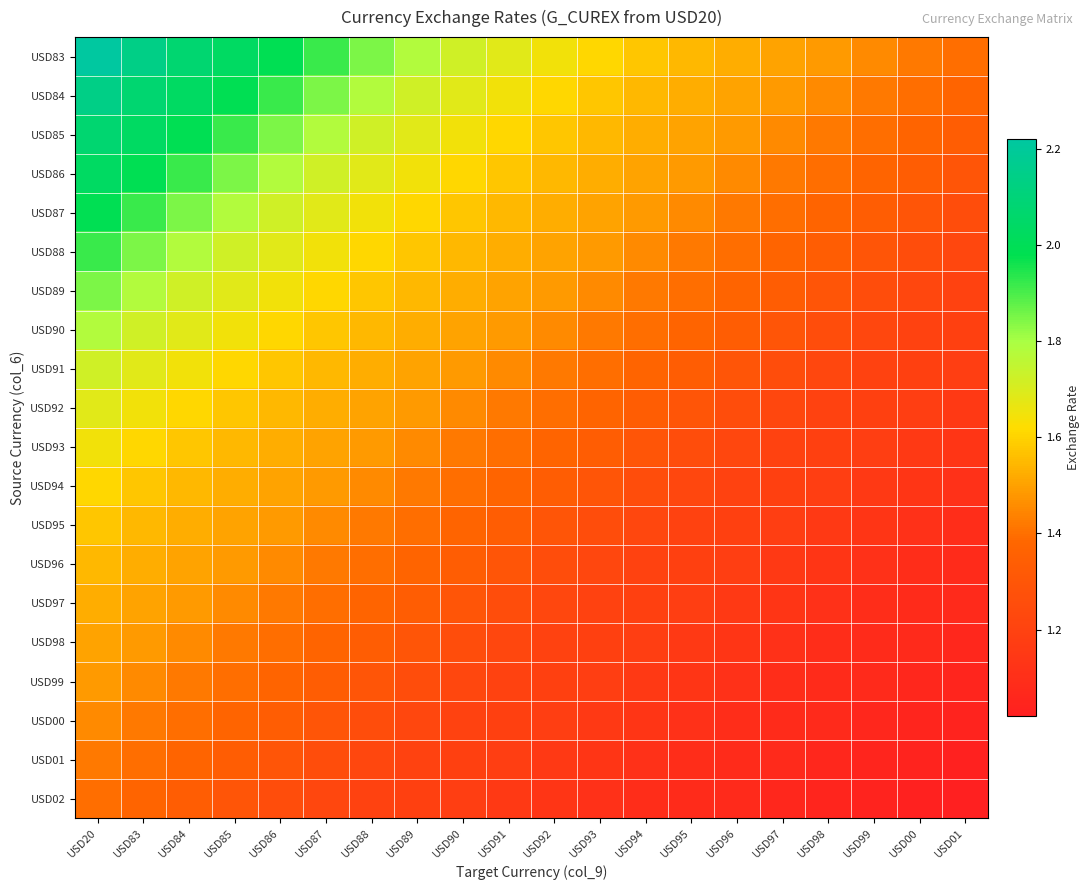

Reading left to right, extract all data points from this chart.

USD83: USD20=2.2	USD83=2.1	USD84=2.1	USD85=2.0	USD86=2.0	USD87=1.9	USD88=1.8	USD89=1.8	USD90=1.7	USD91=1.7	USD92=1.6	USD93=1.6	USD94=1.6	USD95=1.5	USD96=1.5	USD97=1.5	USD98=1.5	USD99=1.5	USD00=1.4	USD01=1.4
USD84: USD20=2.1	USD83=2.1	USD84=2.0	USD85=2.0	USD86=1.9	USD87=1.8	USD88=1.8	USD89=1.7	USD90=1.7	USD91=1.6	USD92=1.6	USD93=1.6	USD94=1.5	USD95=1.5	USD96=1.5	USD97=1.5	USD98=1.5	USD99=1.4	USD00=1.4	USD01=1.4
USD85: USD20=2.1	USD83=2.0	USD84=2.0	USD85=1.9	USD86=1.8	USD87=1.8	USD88=1.7	USD89=1.7	USD90=1.6	USD91=1.6	USD92=1.6	USD93=1.5	USD94=1.5	USD95=1.5	USD96=1.5	USD97=1.5	USD98=1.4	USD99=1.4	USD00=1.4	USD01=1.3
USD86: USD20=2.0	USD83=2.0	USD84=1.9	USD85=1.8	USD86=1.8	USD87=1.7	USD88=1.7	USD89=1.6	USD90=1.6	USD91=1.6	USD92=1.5	USD93=1.5	USD94=1.5	USD95=1.5	USD96=1.5	USD97=1.4	USD98=1.4	USD99=1.4	USD00=1.3	USD01=1.3
USD87: USD20=2.0	USD83=1.9	USD84=1.8	USD85=1.8	USD86=1.7	USD87=1.7	USD88=1.6	USD89=1.6	USD90=1.6	USD91=1.5	USD92=1.5	USD93=1.5	USD94=1.5	USD95=1.5	USD96=1.4	USD97=1.4	USD98=1.4	USD99=1.3	USD00=1.3	USD01=1.3
USD88: USD20=1.9	USD83=1.8	USD84=1.8	USD85=1.7	USD86=1.7	USD87=1.6	USD88=1.6	USD89=1.6	USD90=1.5	USD91=1.5	USD92=1.5	USD93=1.5	USD94=1.5	USD95=1.4	USD96=1.4	USD97=1.4	USD98=1.3	USD99=1.3	USD00=1.3	USD01=1.2
USD89: USD20=1.8	USD83=1.8	USD84=1.7	USD85=1.7	USD86=1.6	USD87=1.6	USD88=1.6	USD89=1.5	USD90=1.5	USD91=1.5	USD92=1.5	USD93=1.5	USD94=1.4	USD95=1.4	USD96=1.4	USD97=1.3	USD98=1.3	USD99=1.3	USD00=1.2	USD01=1.2
USD90: USD20=1.8	USD83=1.7	USD84=1.7	USD85=1.6	USD86=1.6	USD87=1.6	USD88=1.5	USD89=1.5	USD90=1.5	USD91=1.5	USD92=1.5	USD93=1.4	USD94=1.4	USD95=1.4	USD96=1.3	USD97=1.3	USD98=1.3	USD99=1.2	USD00=1.2	USD01=1.2
USD91: USD20=1.7	USD83=1.7	USD84=1.6	USD85=1.6	USD86=1.6	USD87=1.5	USD88=1.5	USD89=1.5	USD90=1.5	USD91=1.5	USD92=1.4	USD93=1.4	USD94=1.4	USD95=1.3	USD96=1.3	USD97=1.3	USD98=1.2	USD99=1.2	USD00=1.2	USD01=1.2
USD92: USD20=1.7	USD83=1.6	USD84=1.6	USD85=1.6	USD86=1.5	USD87=1.5	USD88=1.5	USD89=1.5	USD90=1.5	USD91=1.4	USD92=1.4	USD93=1.4	USD94=1.3	USD95=1.3	USD96=1.3	USD97=1.2	USD98=1.2	USD99=1.2	USD00=1.2	USD01=1.2
USD93: USD20=1.6	USD83=1.6	USD84=1.6	USD85=1.5	USD86=1.5	USD87=1.5	USD88=1.5	USD89=1.5	USD90=1.4	USD91=1.4	USD92=1.4	USD93=1.3	USD94=1.3	USD95=1.3	USD96=1.2	USD97=1.2	USD98=1.2	USD99=1.2	USD00=1.2	USD01=1.1
USD94: USD20=1.6	USD83=1.6	USD84=1.5	USD85=1.5	USD86=1.5	USD87=1.5	USD88=1.5	USD89=1.4	USD90=1.4	USD91=1.4	USD92=1.3	USD93=1.3	USD94=1.3	USD95=1.2	USD96=1.2	USD97=1.2	USD98=1.2	USD99=1.2	USD00=1.1	USD01=1.1
USD95: USD20=1.6	USD83=1.5	USD84=1.5	USD85=1.5	USD86=1.5	USD87=1.5	USD88=1.4	USD89=1.4	USD90=1.4	USD91=1.3	USD92=1.3	USD93=1.3	USD94=1.2	USD95=1.2	USD96=1.2	USD97=1.2	USD98=1.2	USD99=1.1	USD00=1.1	USD01=1.1
USD96: USD20=1.5	USD83=1.5	USD84=1.5	USD85=1.5	USD86=1.5	USD87=1.4	USD88=1.4	USD89=1.4	USD90=1.3	USD91=1.3	USD92=1.3	USD93=1.2	USD94=1.2	USD95=1.2	USD96=1.2	USD97=1.2	USD98=1.1	USD99=1.1	USD00=1.1	USD01=1.1
USD97: USD20=1.5	USD83=1.5	USD84=1.5	USD85=1.5	USD86=1.4	USD87=1.4	USD88=1.4	USD89=1.3	USD90=1.3	USD91=1.3	USD92=1.2	USD93=1.2	USD94=1.2	USD95=1.2	USD96=1.2	USD97=1.1	USD98=1.1	USD99=1.1	USD00=1.1	USD01=1.1
USD98: USD20=1.5	USD83=1.5	USD84=1.5	USD85=1.4	USD86=1.4	USD87=1.4	USD88=1.3	USD89=1.3	USD90=1.3	USD91=1.2	USD92=1.2	USD93=1.2	USD94=1.2	USD95=1.2	USD96=1.1	USD97=1.1	USD98=1.1	USD99=1.1	USD00=1.1	USD01=1.1
USD99: USD20=1.5	USD83=1.5	USD84=1.4	USD85=1.4	USD86=1.4	USD87=1.3	USD88=1.3	USD89=1.3	USD90=1.2	USD91=1.2	USD92=1.2	USD93=1.2	USD94=1.2	USD95=1.1	USD96=1.1	USD97=1.1	USD98=1.1	USD99=1.1	USD00=1.1	USD01=1.1
USD00: USD20=1.5	USD83=1.4	USD84=1.4	USD85=1.4	USD86=1.3	USD87=1.3	USD88=1.3	USD89=1.2	USD90=1.2	USD91=1.2	USD92=1.2	USD93=1.2	USD94=1.1	USD95=1.1	USD96=1.1	USD97=1.1	USD98=1.1	USD99=1.1	USD00=1.1	USD01=1.0
USD01: USD20=1.4	USD83=1.4	USD84=1.4	USD85=1.3	USD86=1.3	USD87=1.3	USD88=1.2	USD89=1.2	USD90=1.2	USD91=1.2	USD92=1.2	USD93=1.1	USD94=1.1	USD95=1.1	USD96=1.1	USD97=1.1	USD98=1.1	USD99=1.1	USD00=1.0	USD01=1.0
USD02: USD20=1.4	USD83=1.4	USD84=1.3	USD85=1.3	USD86=1.3	USD87=1.2	USD88=1.2	USD89=1.2	USD90=1.2	USD91=1.2	USD92=1.1	USD93=1.1	USD94=1.1	USD95=1.1	USD96=1.1	USD97=1.1	USD98=1.1	USD99=1.0	USD00=1.0	USD01=1.0